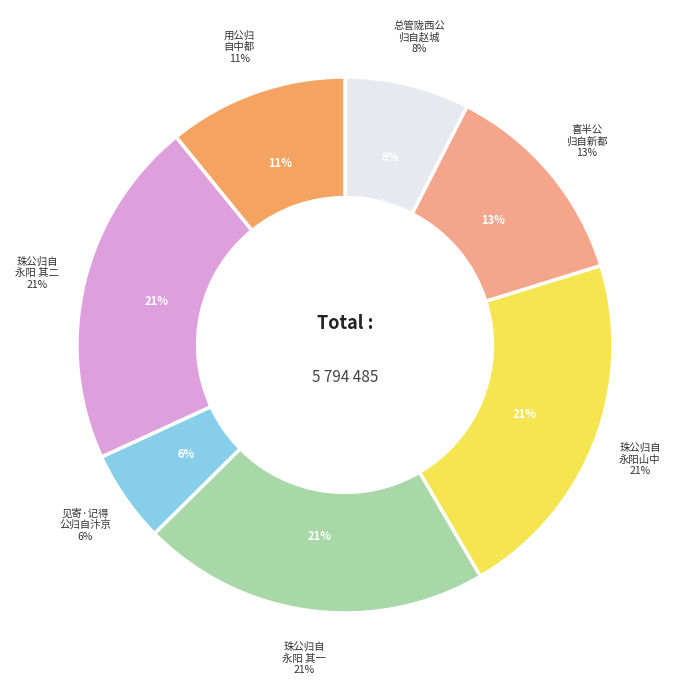

Count the number of slices in the pie.

7